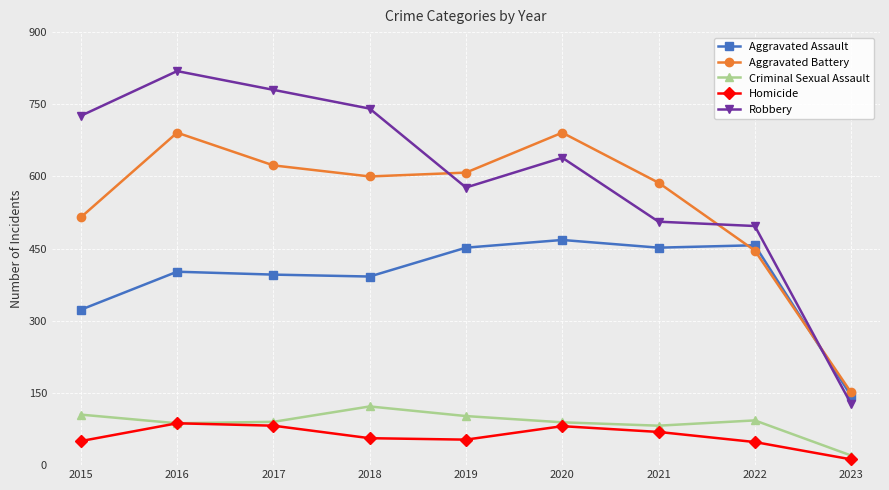

Is it true that Homicide equals 56 at 2018?

True